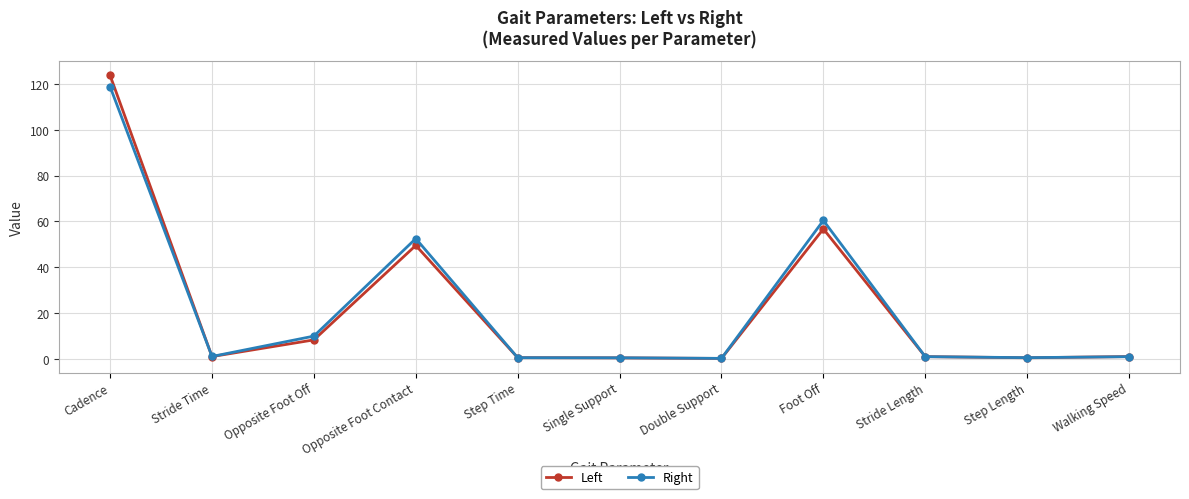

What is the value of the Left point at the 6th from the left?

0.4